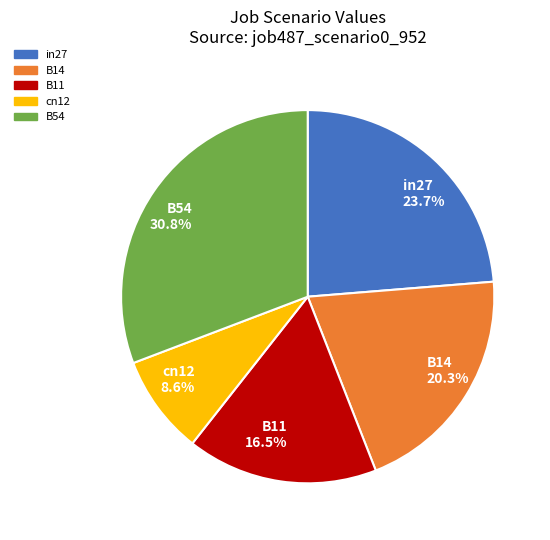

What portion of the pie excludes in27?

76.3%